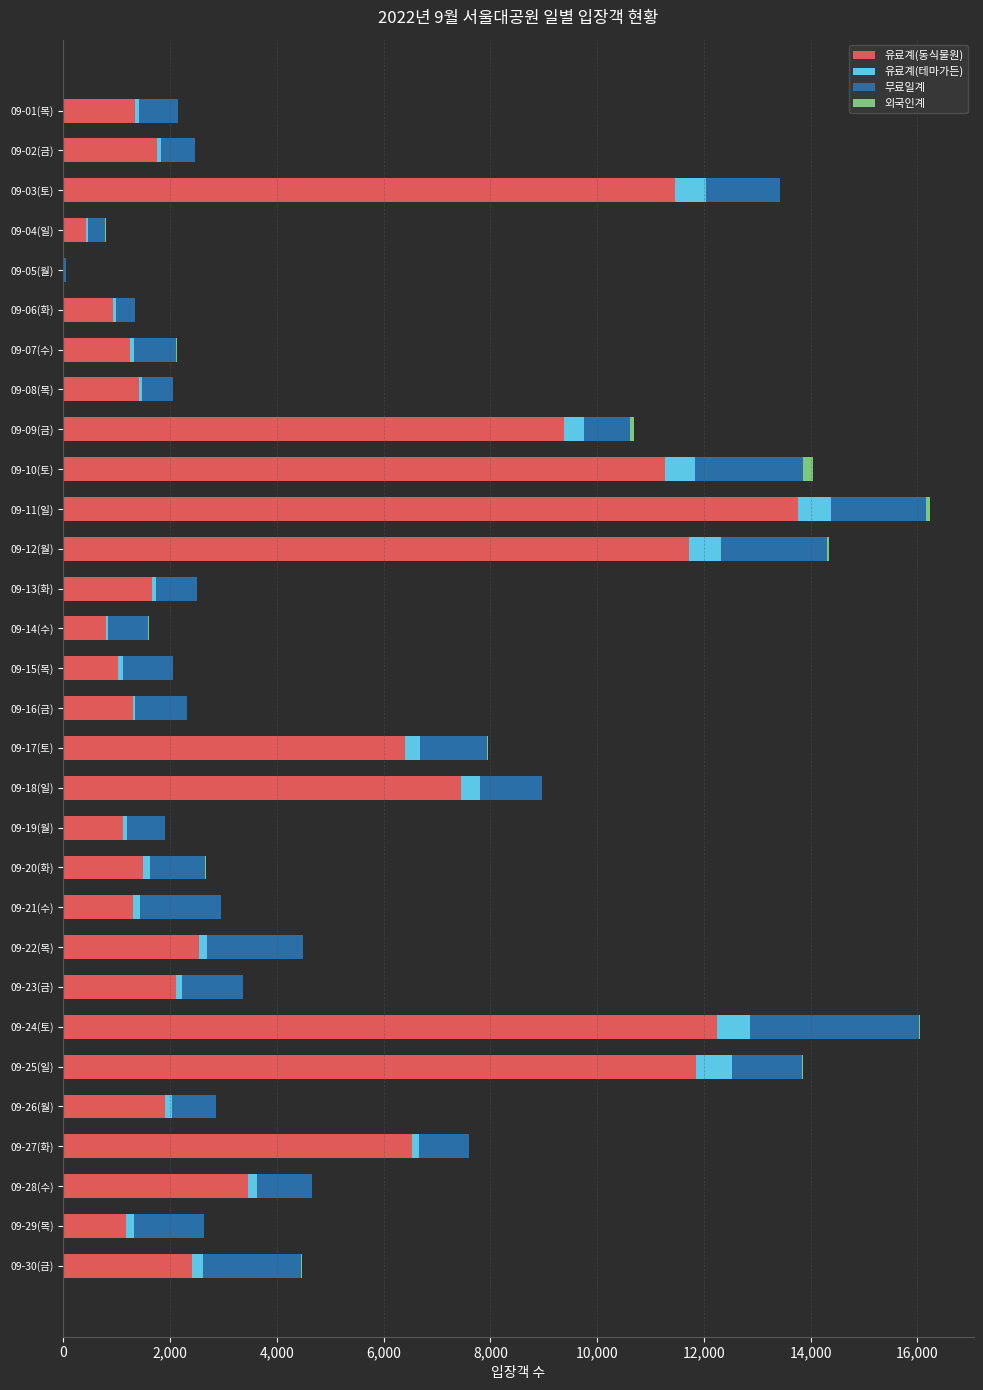

At which label does 유료계(동식물원) reach its peak?

09-11(일)